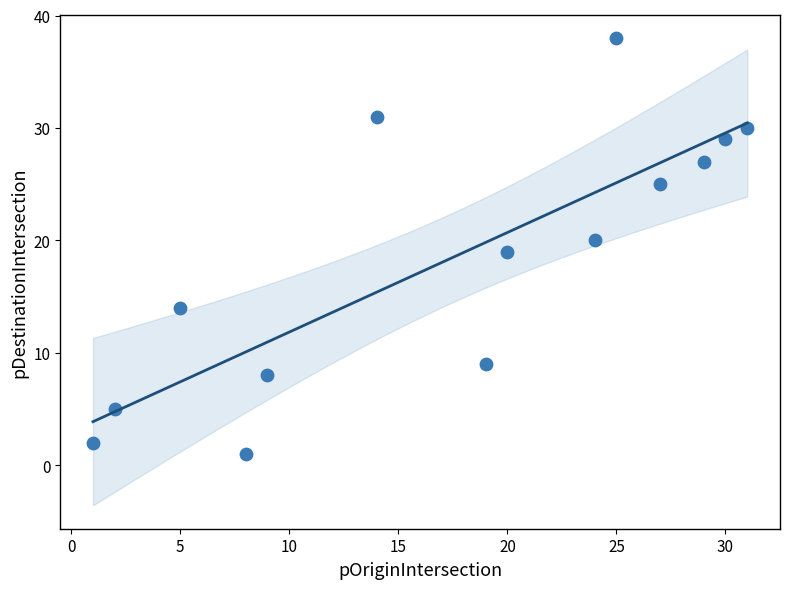

What is the range of X values (max minus min)?

30